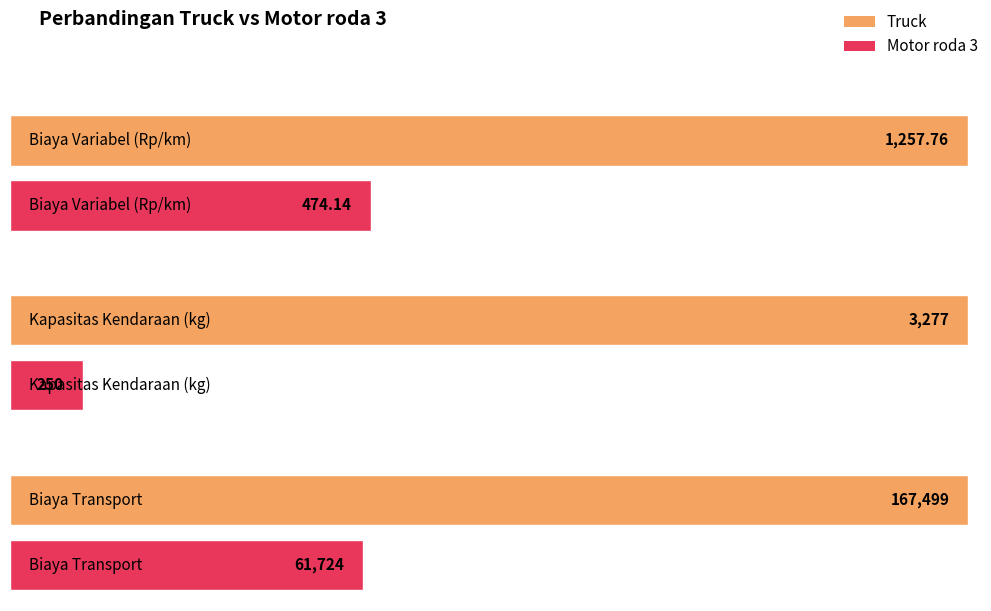

What is the difference between the maximum and minimum values in the Truck series?

166241.2